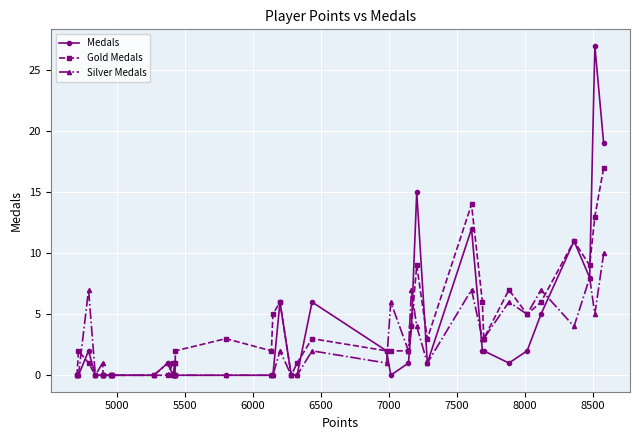

True or false: Silver Medals has more than 0 points higher than both neighbors.

True